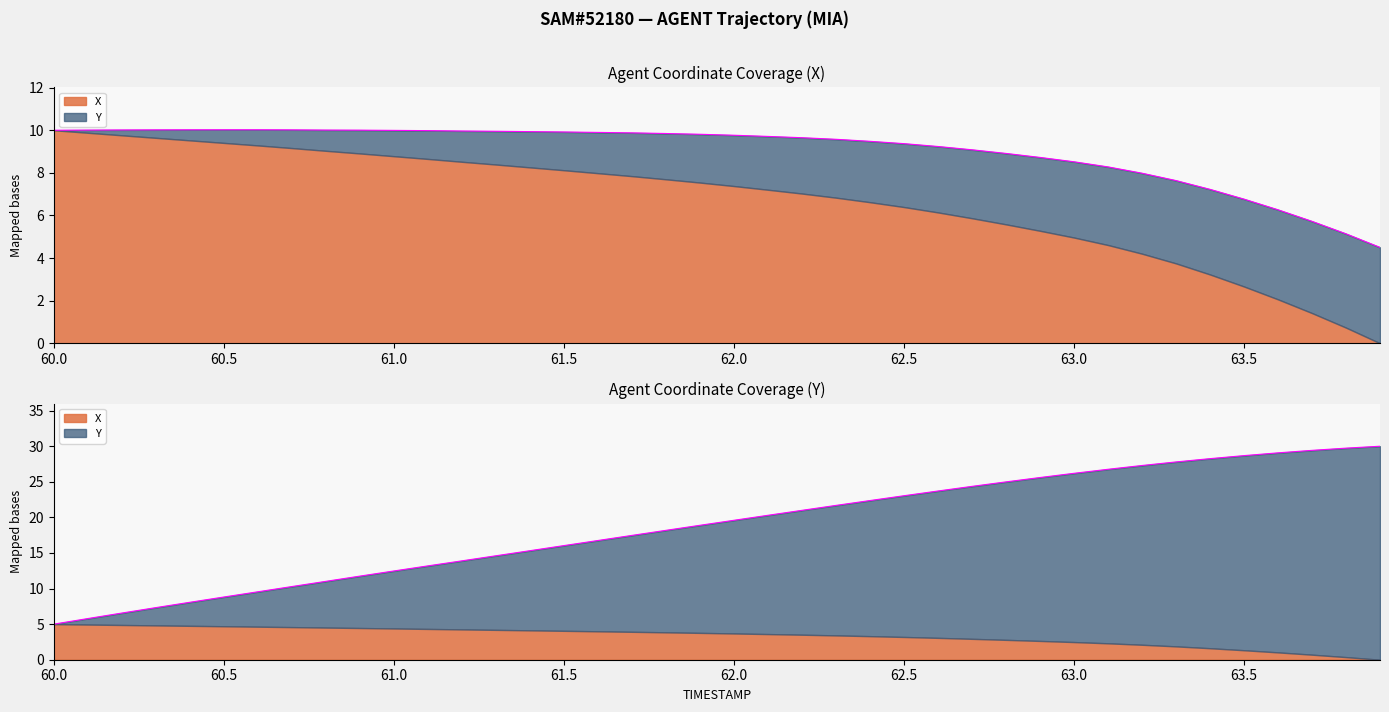

What is the difference between the maximum and minimum values?

25.0